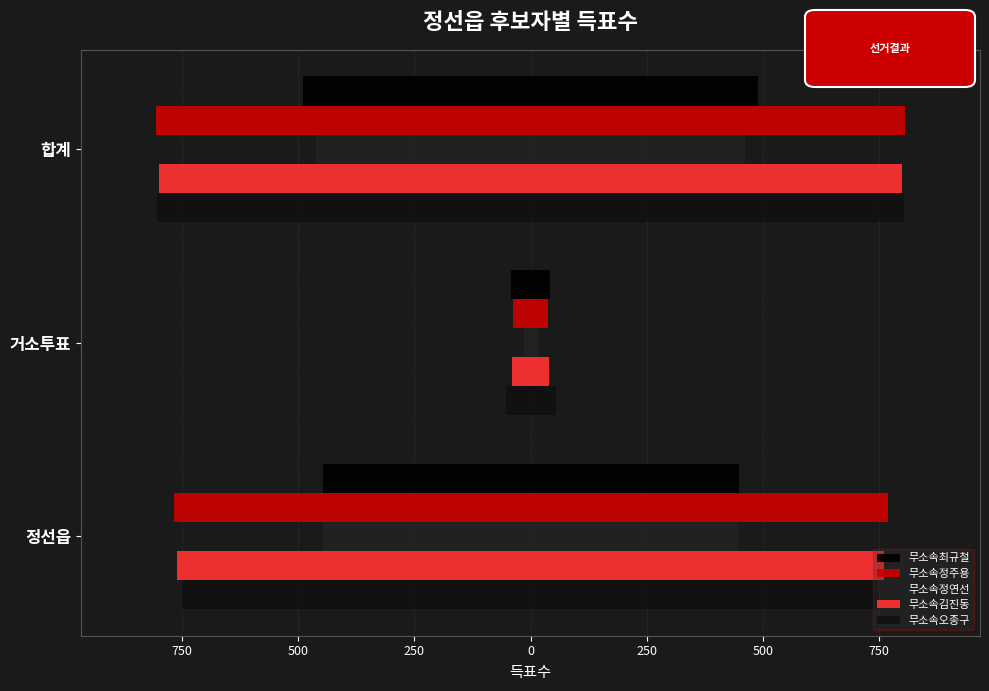

Are the bars grouped side by side (vs. stacked)?

Yes